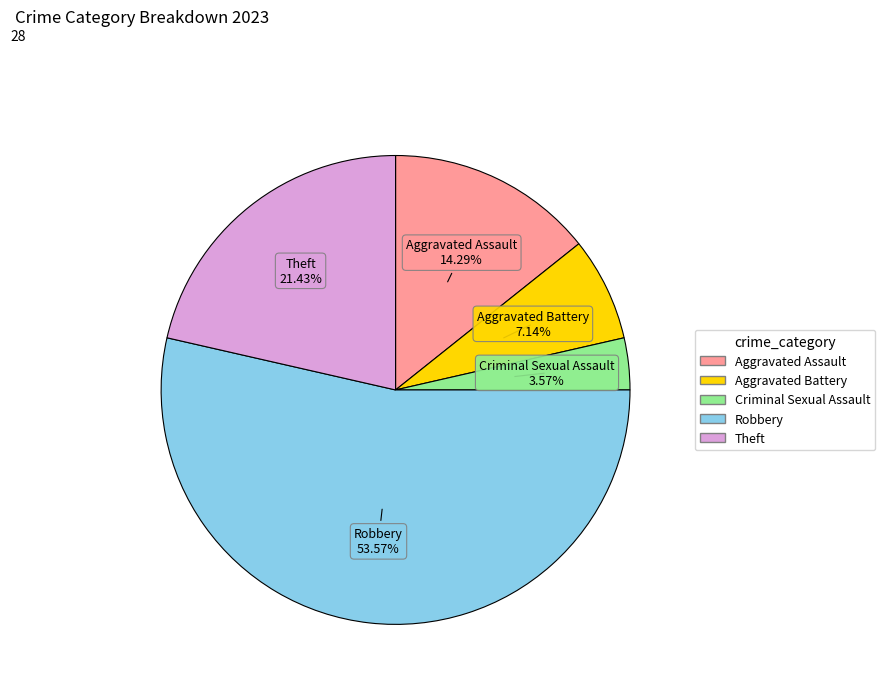

Combined, do Criminal Sexual Assault and Theft account for over 50%?

No